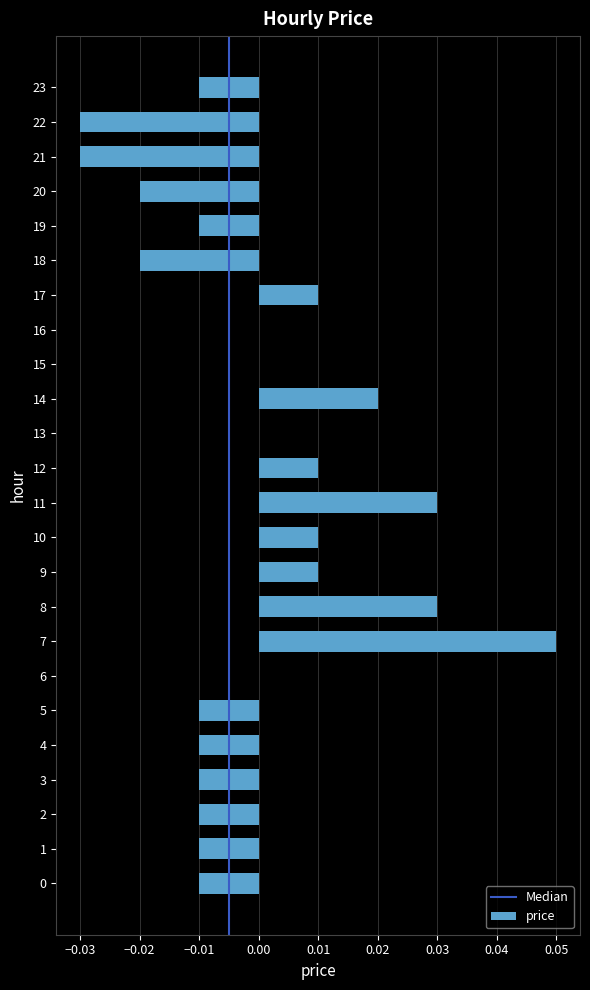

Which category has the highest value across all series?

7